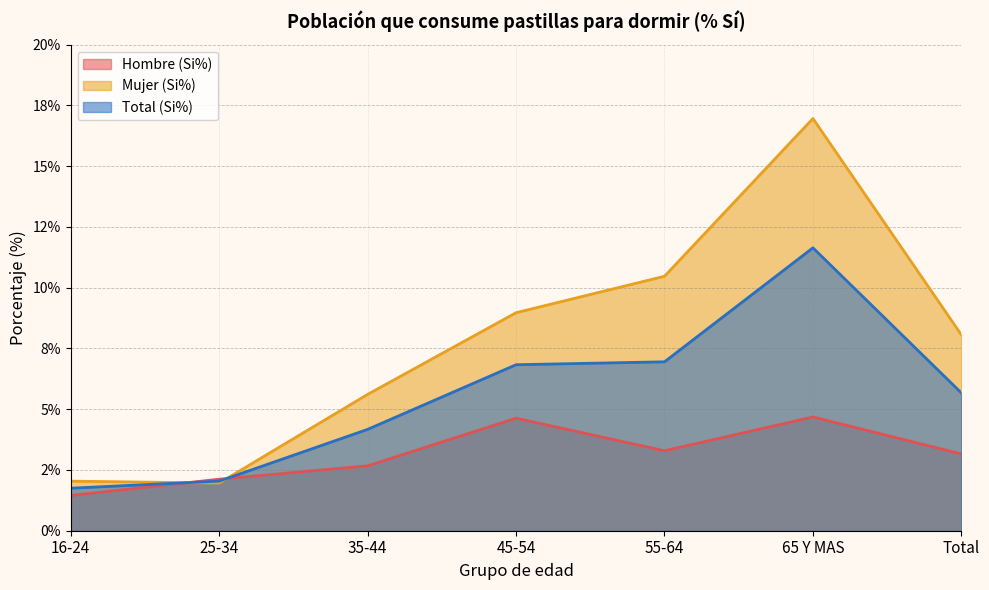

How many interior local peaks does the Mujer (Si%) series have?

1